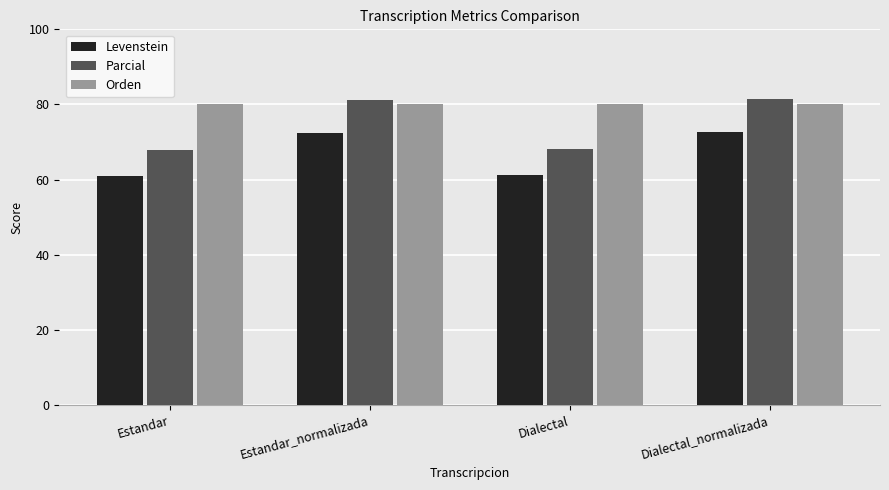

How many data points in Parcial are less than 81?

2